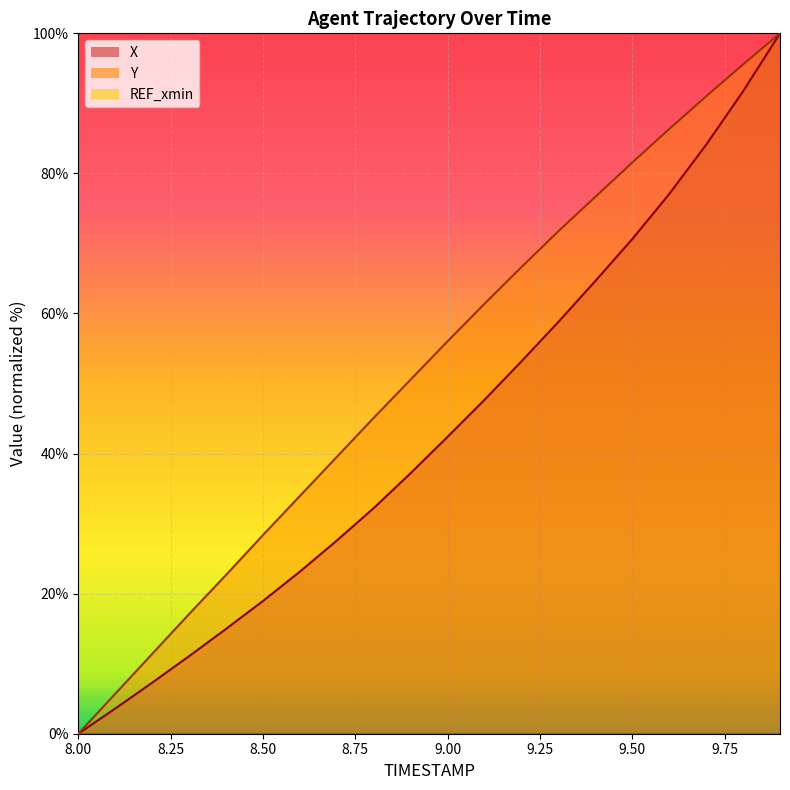

What position from the left is 9.8?

19